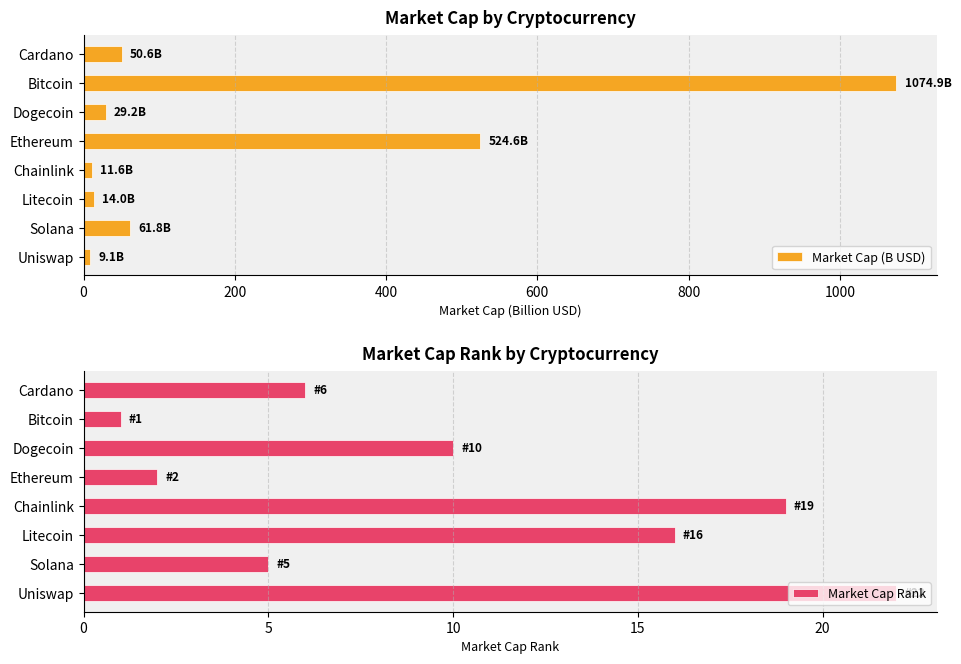

How many values in the Market Cap (B USD) series are below 50?

4